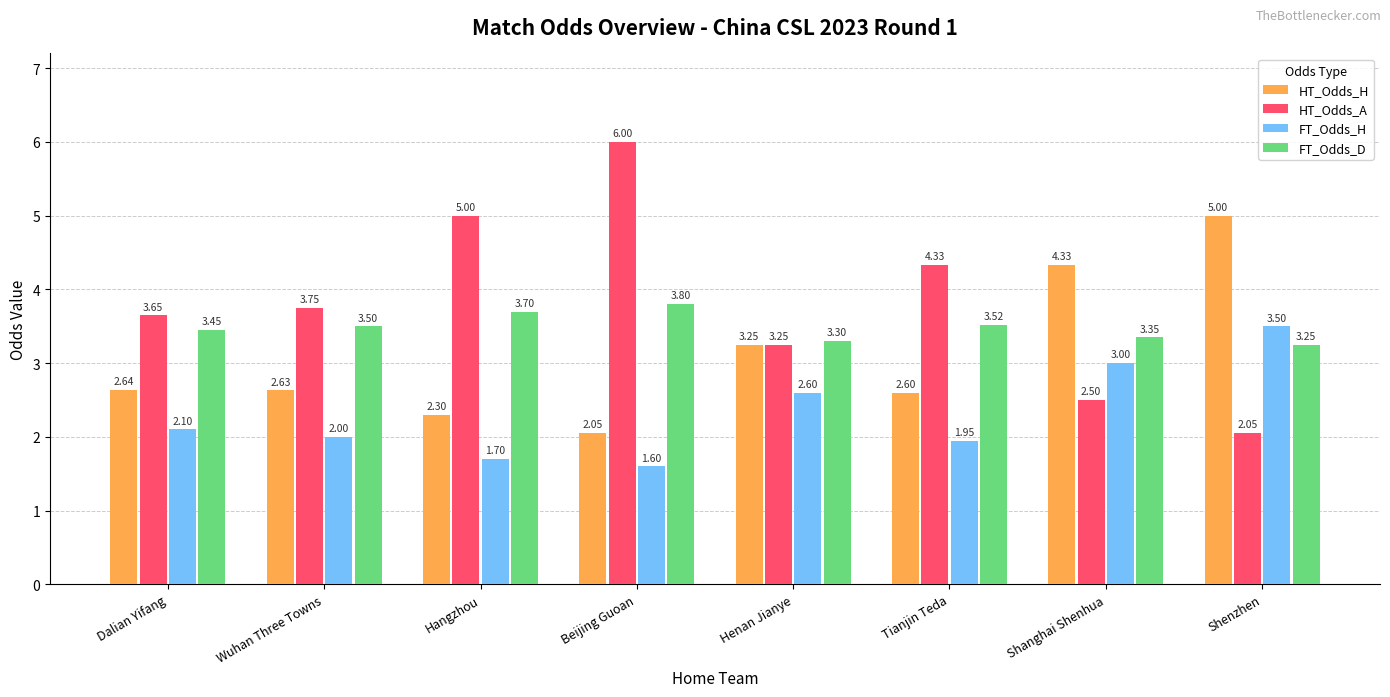

How many bars are there in each group?

4